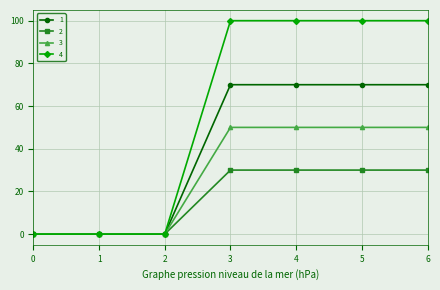

Which series has the widest spread of values?

4